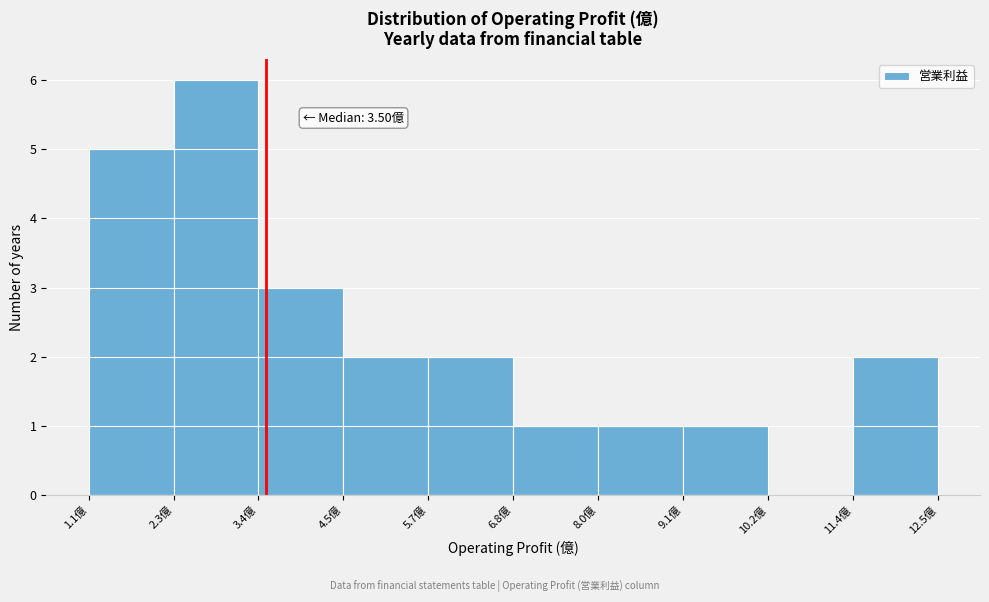

Which range on the x-axis has the tallest bar?

2.2 to 3.4